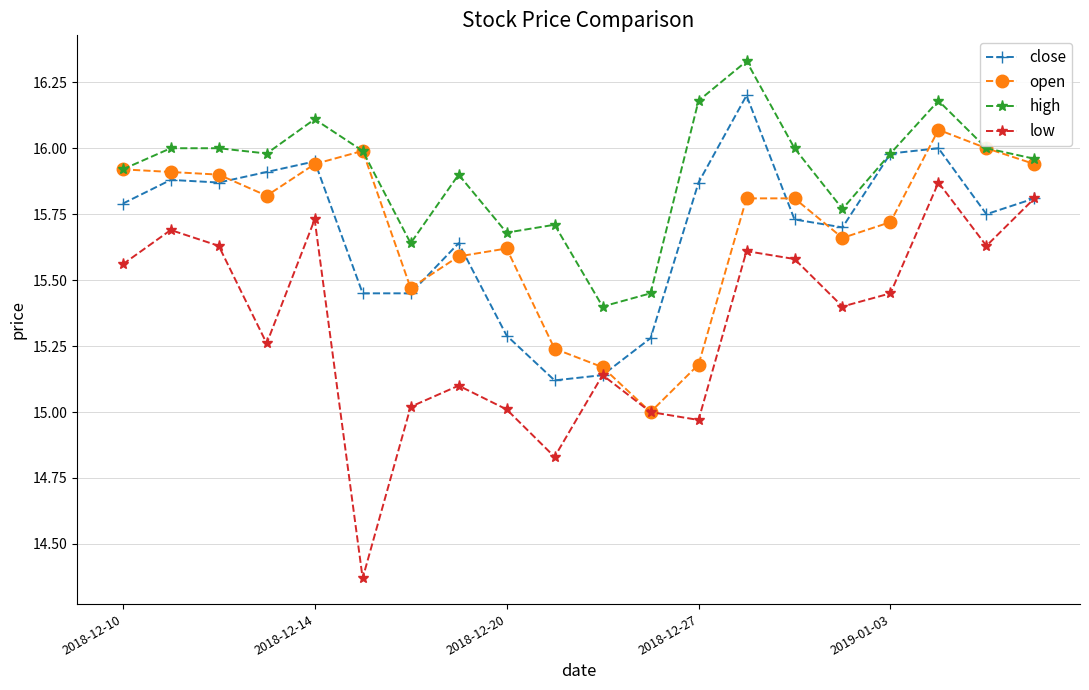

What is the highest value of the close series?

16.2